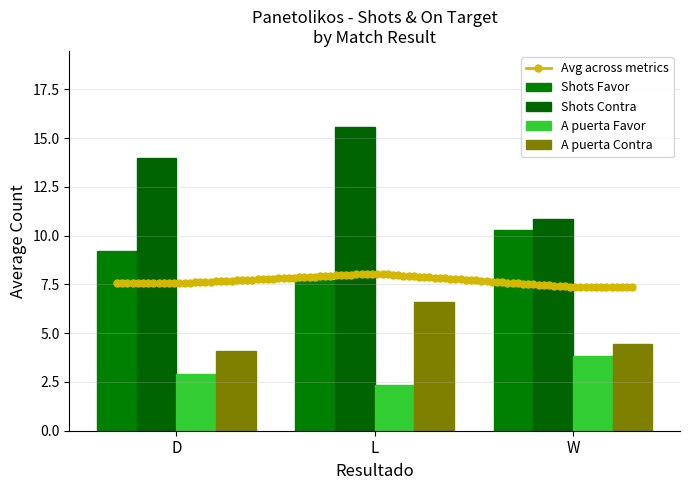

Between L and D, which is larger?

L